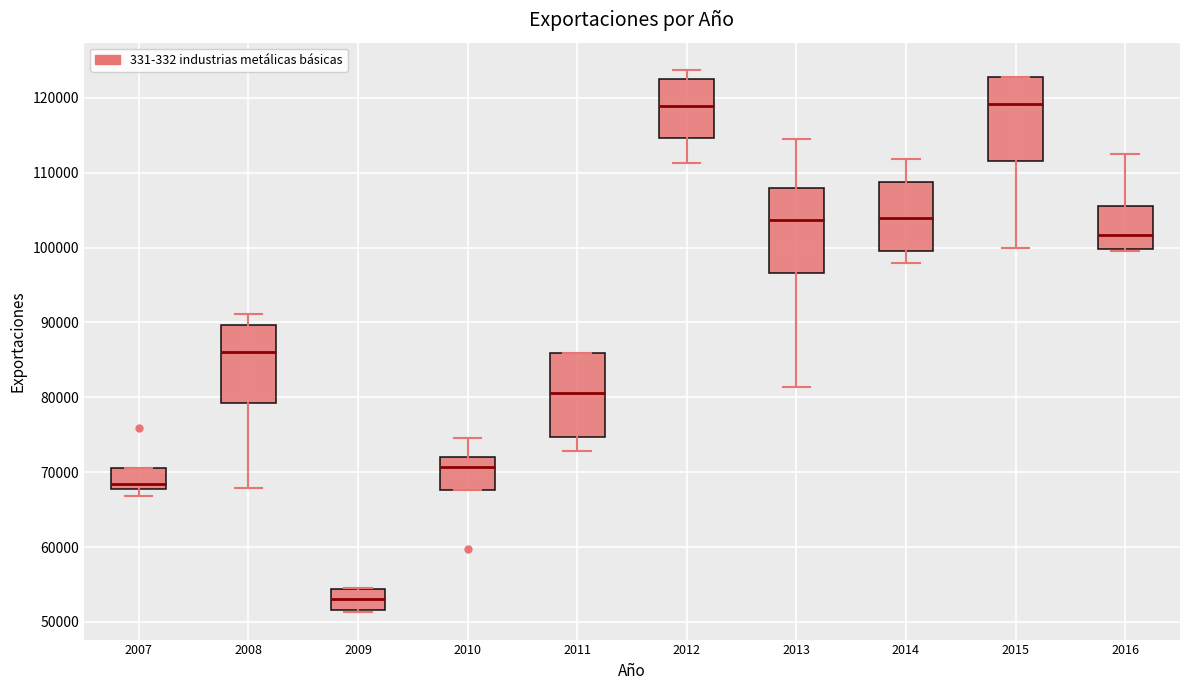

Where does the median line of the box at x = 2014 sit on the y-axis? The values are not printed on the chart, so give them approximately, as read against the axis.

104000